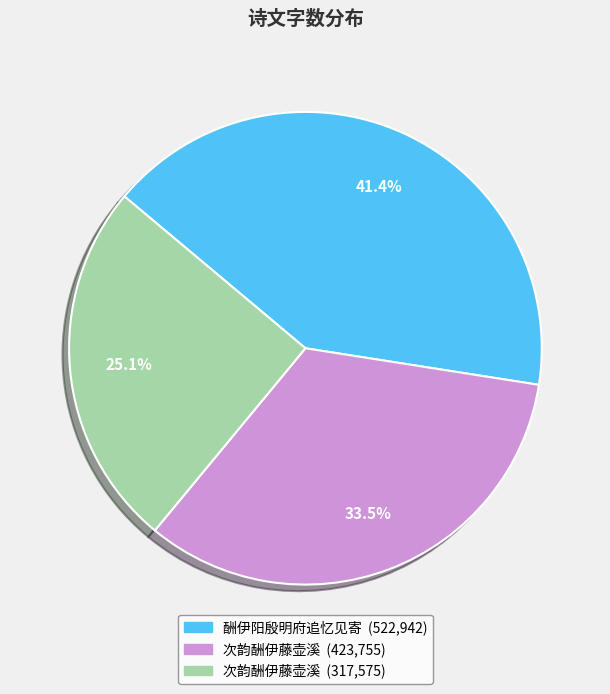

Is there any slice that represents more than half of the pie?

No